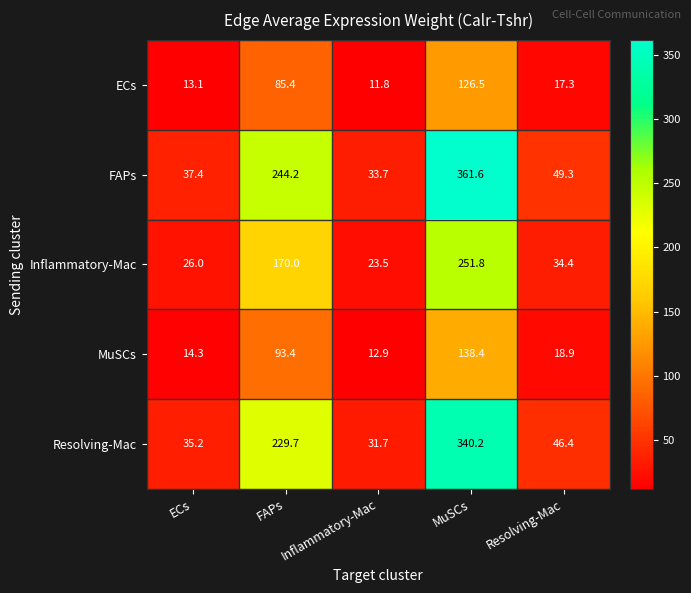

At which category does the chart reach its peak across all series?

MuSCs